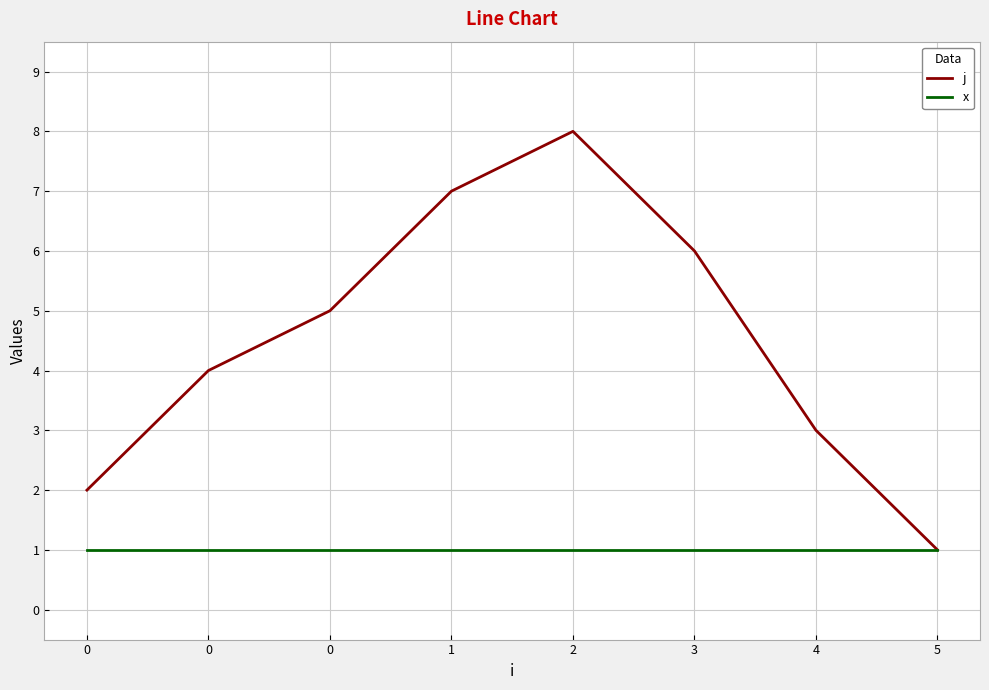

The j series shows 6 at 0. True or false?

False